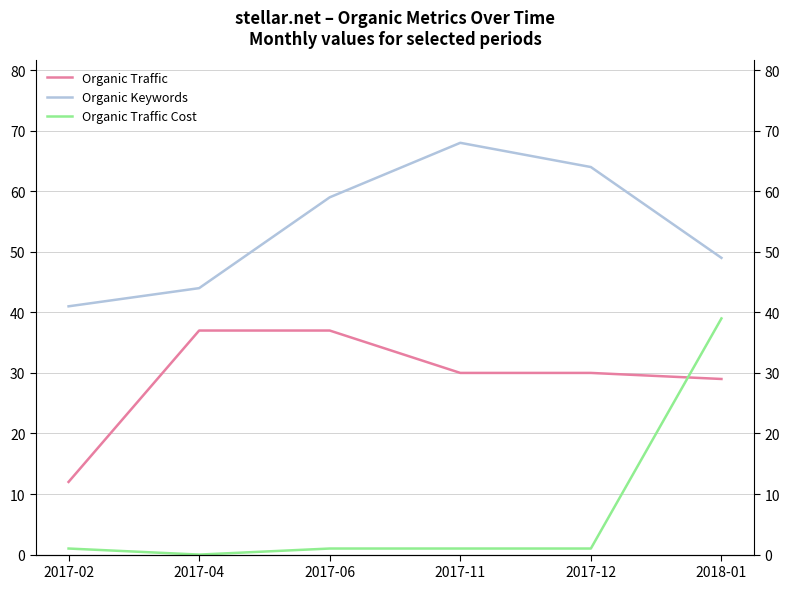

Rank the categories by Organic Traffic value from lowest to highest.

2017-02, 2018-01, 2017-11, 2017-12, 2017-04, 2017-06